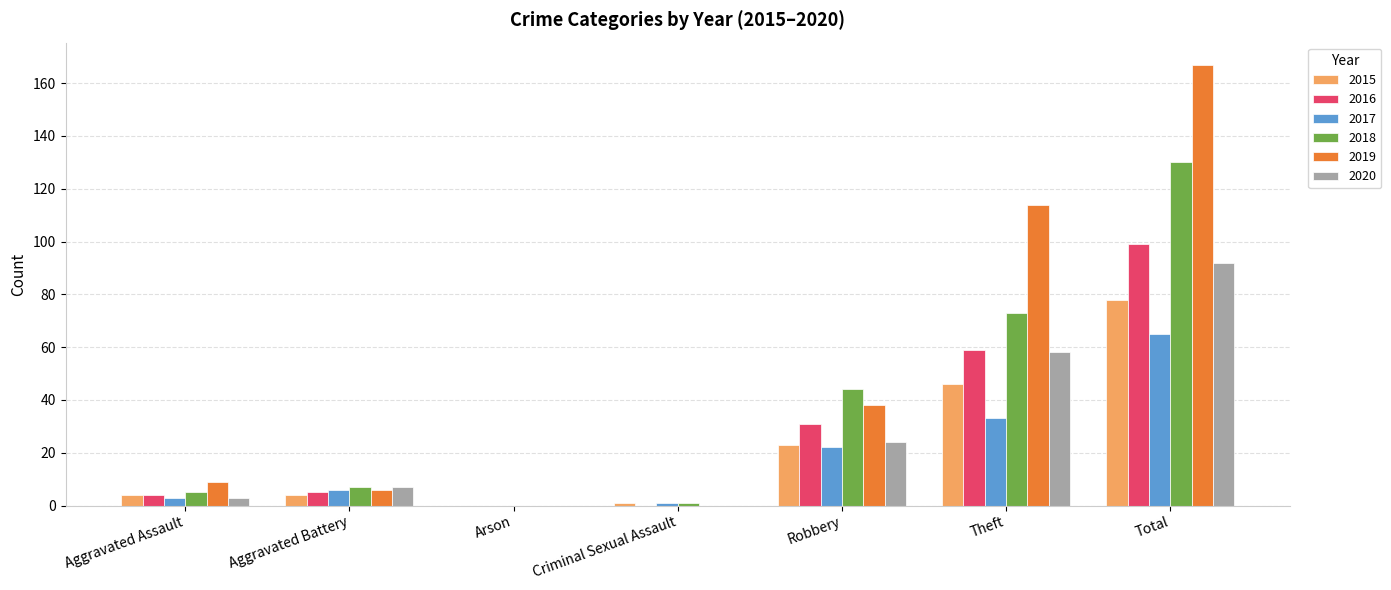

What is the approximate value of 2015 at Theft?

46